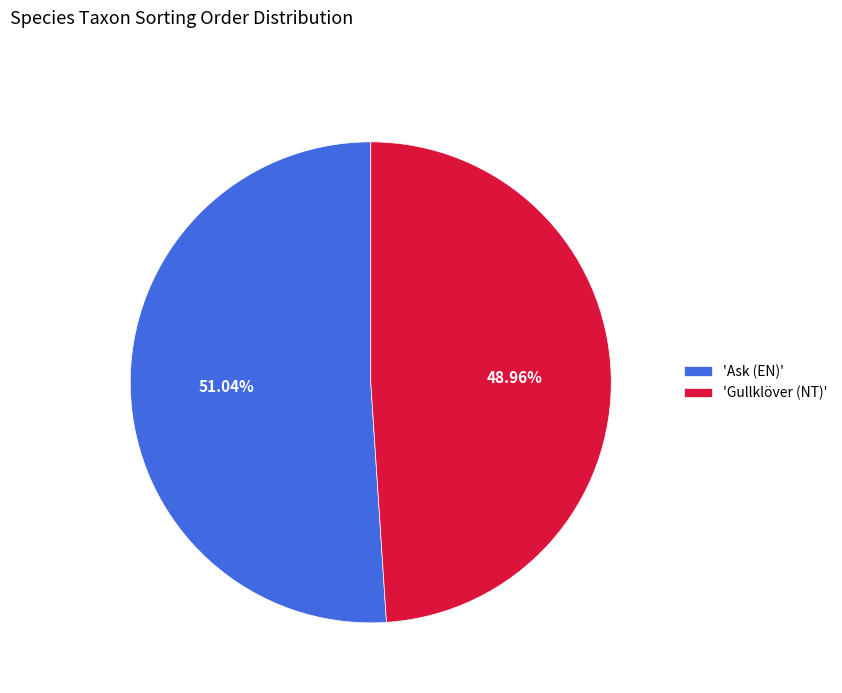

Rank the categories by value from lowest to highest.

'Gullklöver (NT)', 'Ask (EN)'